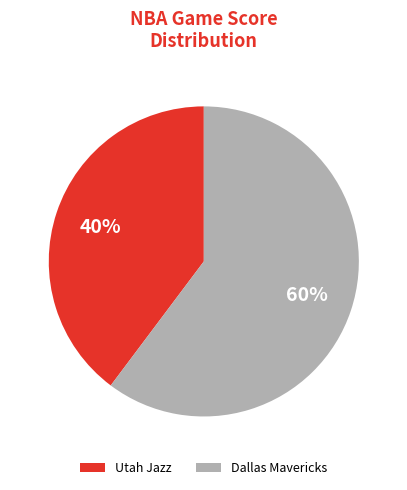

Is Dallas Mavericks the majority of the pie?

Yes